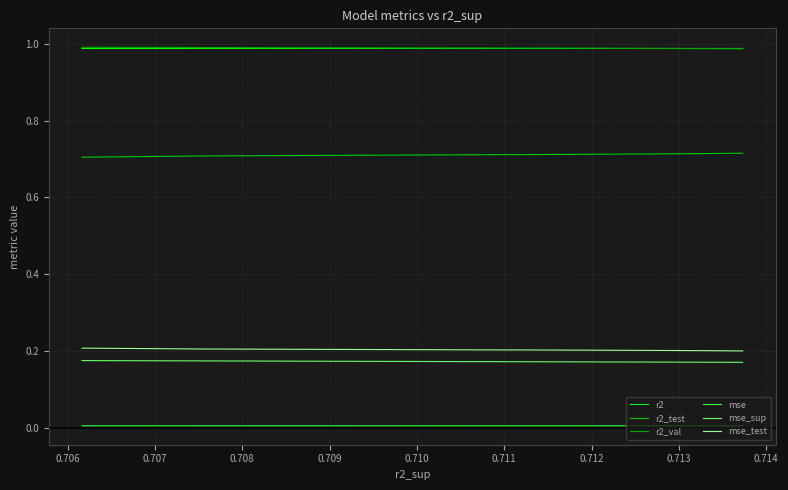

True or false: mse_sup has more than 2 interior local peaks.

False